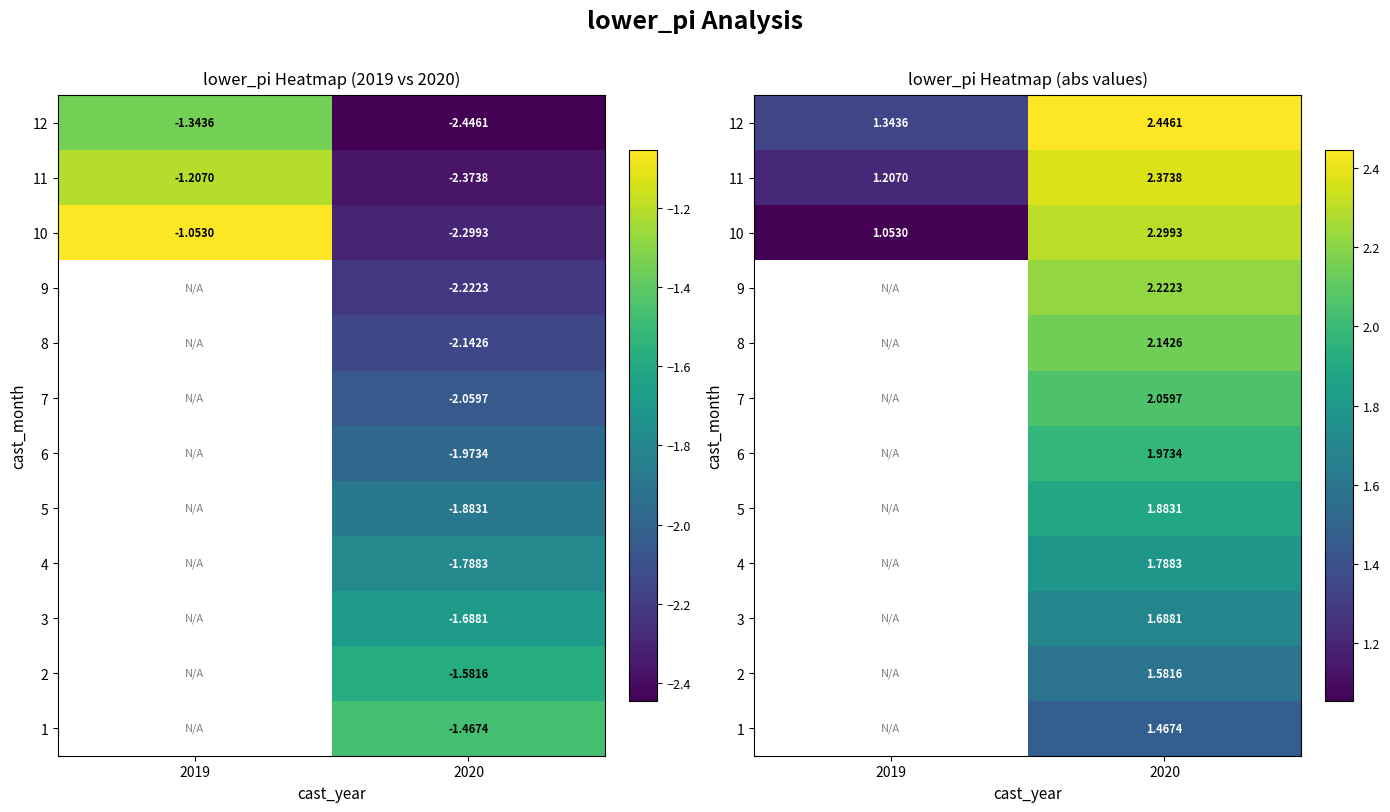

How many values in 7 are above zero?

1